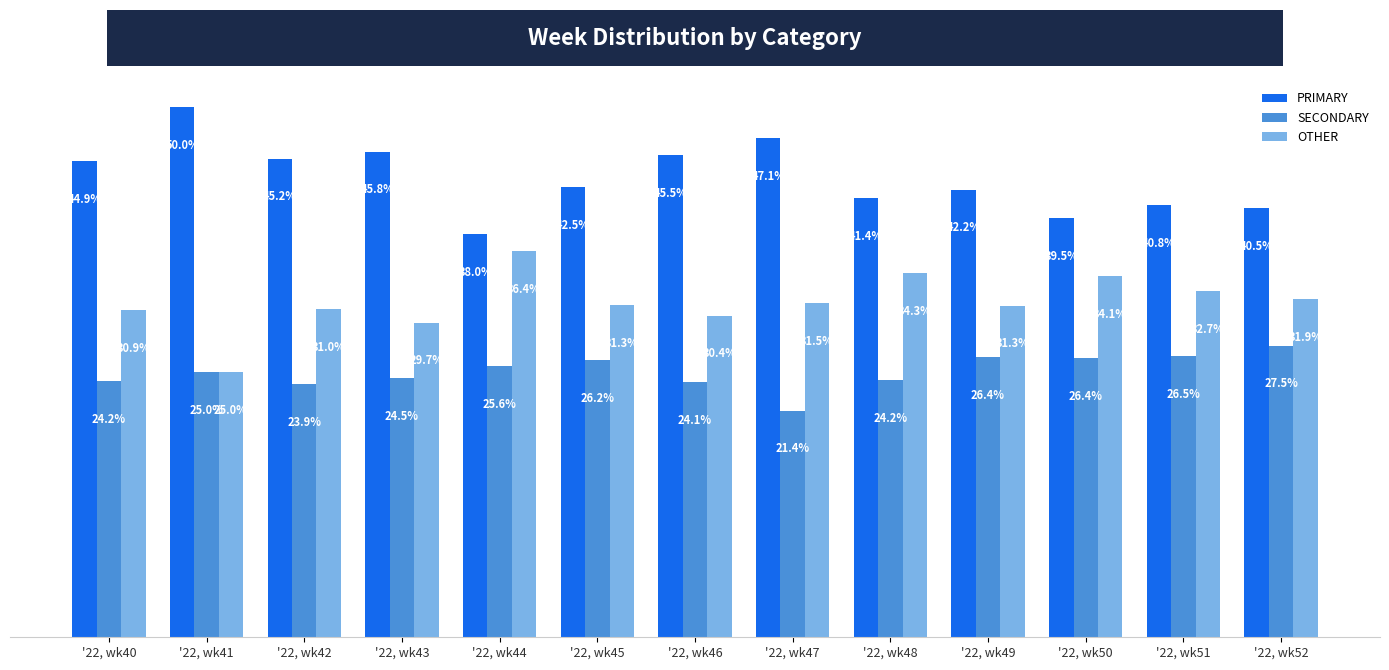

Between '22, wk45 and '22, wk52, which series saw the biggest shift?

PRIMARY